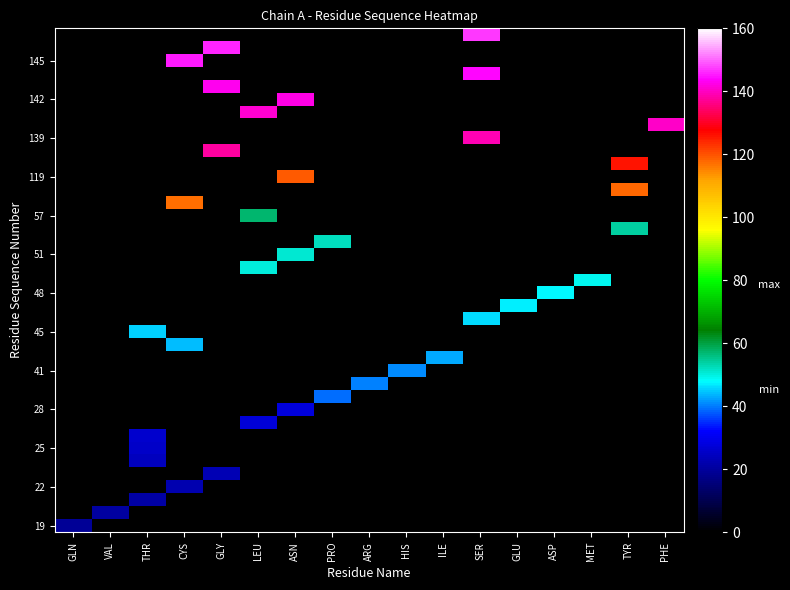

Reading left to right, list all the values displayed in this chart.

row_0: GLN=19	VAL=0	THR=0	CYS=0	GLY=0	LEU=0	ASN=0	PRO=0	ARG=0	HIS=0	ILE=0	SER=0	GLU=0	ASP=0	MET=0	TYR=0	PHE=0
row_1: GLN=0	VAL=20	THR=0	CYS=0	GLY=0	LEU=0	ASN=0	PRO=0	ARG=0	HIS=0	ILE=0	SER=0	GLU=0	ASP=0	MET=0	TYR=0	PHE=0
row_2: GLN=0	VAL=0	THR=21	CYS=0	GLY=0	LEU=0	ASN=0	PRO=0	ARG=0	HIS=0	ILE=0	SER=0	GLU=0	ASP=0	MET=0	TYR=0	PHE=0
row_3: GLN=0	VAL=0	THR=0	CYS=22	GLY=0	LEU=0	ASN=0	PRO=0	ARG=0	HIS=0	ILE=0	SER=0	GLU=0	ASP=0	MET=0	TYR=0	PHE=0
row_4: GLN=0	VAL=0	THR=0	CYS=0	GLY=23	LEU=0	ASN=0	PRO=0	ARG=0	HIS=0	ILE=0	SER=0	GLU=0	ASP=0	MET=0	TYR=0	PHE=0
row_5: GLN=0	VAL=0	THR=24	CYS=0	GLY=0	LEU=0	ASN=0	PRO=0	ARG=0	HIS=0	ILE=0	SER=0	GLU=0	ASP=0	MET=0	TYR=0	PHE=0
row_6: GLN=0	VAL=0	THR=25	CYS=0	GLY=0	LEU=0	ASN=0	PRO=0	ARG=0	HIS=0	ILE=0	SER=0	GLU=0	ASP=0	MET=0	TYR=0	PHE=0
row_7: GLN=0	VAL=0	THR=26	CYS=0	GLY=0	LEU=0	ASN=0	PRO=0	ARG=0	HIS=0	ILE=0	SER=0	GLU=0	ASP=0	MET=0	TYR=0	PHE=0
row_8: GLN=0	VAL=0	THR=0	CYS=0	GLY=0	LEU=27	ASN=0	PRO=0	ARG=0	HIS=0	ILE=0	SER=0	GLU=0	ASP=0	MET=0	TYR=0	PHE=0
row_9: GLN=0	VAL=0	THR=0	CYS=0	GLY=0	LEU=0	ASN=28	PRO=0	ARG=0	HIS=0	ILE=0	SER=0	GLU=0	ASP=0	MET=0	TYR=0	PHE=0
row_10: GLN=0	VAL=0	THR=0	CYS=0	GLY=0	LEU=0	ASN=0	PRO=39	ARG=0	HIS=0	ILE=0	SER=0	GLU=0	ASP=0	MET=0	TYR=0	PHE=0
row_11: GLN=0	VAL=0	THR=0	CYS=0	GLY=0	LEU=0	ASN=0	PRO=0	ARG=40	HIS=0	ILE=0	SER=0	GLU=0	ASP=0	MET=0	TYR=0	PHE=0
row_12: GLN=0	VAL=0	THR=0	CYS=0	GLY=0	LEU=0	ASN=0	PRO=0	ARG=0	HIS=41	ILE=0	SER=0	GLU=0	ASP=0	MET=0	TYR=0	PHE=0
row_13: GLN=0	VAL=0	THR=0	CYS=0	GLY=0	LEU=0	ASN=0	PRO=0	ARG=0	HIS=0	ILE=43	SER=0	GLU=0	ASP=0	MET=0	TYR=0	PHE=0
row_14: GLN=0	VAL=0	THR=0	CYS=44	GLY=0	LEU=0	ASN=0	PRO=0	ARG=0	HIS=0	ILE=0	SER=0	GLU=0	ASP=0	MET=0	TYR=0	PHE=0
row_15: GLN=0	VAL=0	THR=45	CYS=0	GLY=0	LEU=0	ASN=0	PRO=0	ARG=0	HIS=0	ILE=0	SER=0	GLU=0	ASP=0	MET=0	TYR=0	PHE=0
row_16: GLN=0	VAL=0	THR=0	CYS=0	GLY=0	LEU=0	ASN=0	PRO=0	ARG=0	HIS=0	ILE=0	SER=46	GLU=0	ASP=0	MET=0	TYR=0	PHE=0
row_17: GLN=0	VAL=0	THR=0	CYS=0	GLY=0	LEU=0	ASN=0	PRO=0	ARG=0	HIS=0	ILE=0	SER=0	GLU=47	ASP=0	MET=0	TYR=0	PHE=0
row_18: GLN=0	VAL=0	THR=0	CYS=0	GLY=0	LEU=0	ASN=0	PRO=0	ARG=0	HIS=0	ILE=0	SER=0	GLU=0	ASP=48	MET=0	TYR=0	PHE=0
row_19: GLN=0	VAL=0	THR=0	CYS=0	GLY=0	LEU=0	ASN=0	PRO=0	ARG=0	HIS=0	ILE=0	SER=0	GLU=0	ASP=0	MET=49	TYR=0	PHE=0
row_20: GLN=0	VAL=0	THR=0	CYS=0	GLY=0	LEU=50	ASN=0	PRO=0	ARG=0	HIS=0	ILE=0	SER=0	GLU=0	ASP=0	MET=0	TYR=0	PHE=0
row_21: GLN=0	VAL=0	THR=0	CYS=0	GLY=0	LEU=0	ASN=51	PRO=0	ARG=0	HIS=0	ILE=0	SER=0	GLU=0	ASP=0	MET=0	TYR=0	PHE=0
row_22: GLN=0	VAL=0	THR=0	CYS=0	GLY=0	LEU=0	ASN=0	PRO=52	ARG=0	HIS=0	ILE=0	SER=0	GLU=0	ASP=0	MET=0	TYR=0	PHE=0
row_23: GLN=0	VAL=0	THR=0	CYS=0	GLY=0	LEU=0	ASN=0	PRO=0	ARG=0	HIS=0	ILE=0	SER=0	GLU=0	ASP=0	MET=0	TYR=54	PHE=0
row_24: GLN=0	VAL=0	THR=0	CYS=0	GLY=0	LEU=57	ASN=0	PRO=0	ARG=0	HIS=0	ILE=0	SER=0	GLU=0	ASP=0	MET=0	TYR=0	PHE=0
row_25: GLN=0	VAL=0	THR=0	CYS=117	GLY=0	LEU=0	ASN=0	PRO=0	ARG=0	HIS=0	ILE=0	SER=0	GLU=0	ASP=0	MET=0	TYR=0	PHE=0
row_26: GLN=0	VAL=0	THR=0	CYS=0	GLY=0	LEU=0	ASN=0	PRO=0	ARG=0	HIS=0	ILE=0	SER=0	GLU=0	ASP=0	MET=0	TYR=118	PHE=0
row_27: GLN=0	VAL=0	THR=0	CYS=0	GLY=0	LEU=0	ASN=119	PRO=0	ARG=0	HIS=0	ILE=0	SER=0	GLU=0	ASP=0	MET=0	TYR=0	PHE=0
row_28: GLN=0	VAL=0	THR=0	CYS=0	GLY=0	LEU=0	ASN=0	PRO=0	ARG=0	HIS=0	ILE=0	SER=0	GLU=0	ASP=0	MET=0	TYR=126	PHE=0
row_29: GLN=0	VAL=0	THR=0	CYS=0	GLY=138	LEU=0	ASN=0	PRO=0	ARG=0	HIS=0	ILE=0	SER=0	GLU=0	ASP=0	MET=0	TYR=0	PHE=0
row_30: GLN=0	VAL=0	THR=0	CYS=0	GLY=0	LEU=0	ASN=0	PRO=0	ARG=0	HIS=0	ILE=0	SER=139	GLU=0	ASP=0	MET=0	TYR=0	PHE=0
row_31: GLN=0	VAL=0	THR=0	CYS=0	GLY=0	LEU=0	ASN=0	PRO=0	ARG=0	HIS=0	ILE=0	SER=0	GLU=0	ASP=0	MET=0	TYR=0	PHE=140
row_32: GLN=0	VAL=0	THR=0	CYS=0	GLY=0	LEU=141	ASN=0	PRO=0	ARG=0	HIS=0	ILE=0	SER=0	GLU=0	ASP=0	MET=0	TYR=0	PHE=0
row_33: GLN=0	VAL=0	THR=0	CYS=0	GLY=0	LEU=0	ASN=142	PRO=0	ARG=0	HIS=0	ILE=0	SER=0	GLU=0	ASP=0	MET=0	TYR=0	PHE=0
row_34: GLN=0	VAL=0	THR=0	CYS=0	GLY=143	LEU=0	ASN=0	PRO=0	ARG=0	HIS=0	ILE=0	SER=0	GLU=0	ASP=0	MET=0	TYR=0	PHE=0
row_35: GLN=0	VAL=0	THR=0	CYS=0	GLY=0	LEU=0	ASN=0	PRO=0	ARG=0	HIS=0	ILE=0	SER=144	GLU=0	ASP=0	MET=0	TYR=0	PHE=0
row_36: GLN=0	VAL=0	THR=0	CYS=145	GLY=0	LEU=0	ASN=0	PRO=0	ARG=0	HIS=0	ILE=0	SER=0	GLU=0	ASP=0	MET=0	TYR=0	PHE=0
row_37: GLN=0	VAL=0	THR=0	CYS=0	GLY=146	LEU=0	ASN=0	PRO=0	ARG=0	HIS=0	ILE=0	SER=0	GLU=0	ASP=0	MET=0	TYR=0	PHE=0
row_38: GLN=0	VAL=0	THR=0	CYS=0	GLY=0	LEU=0	ASN=0	PRO=0	ARG=0	HIS=0	ILE=0	SER=147	GLU=0	ASP=0	MET=0	TYR=0	PHE=0